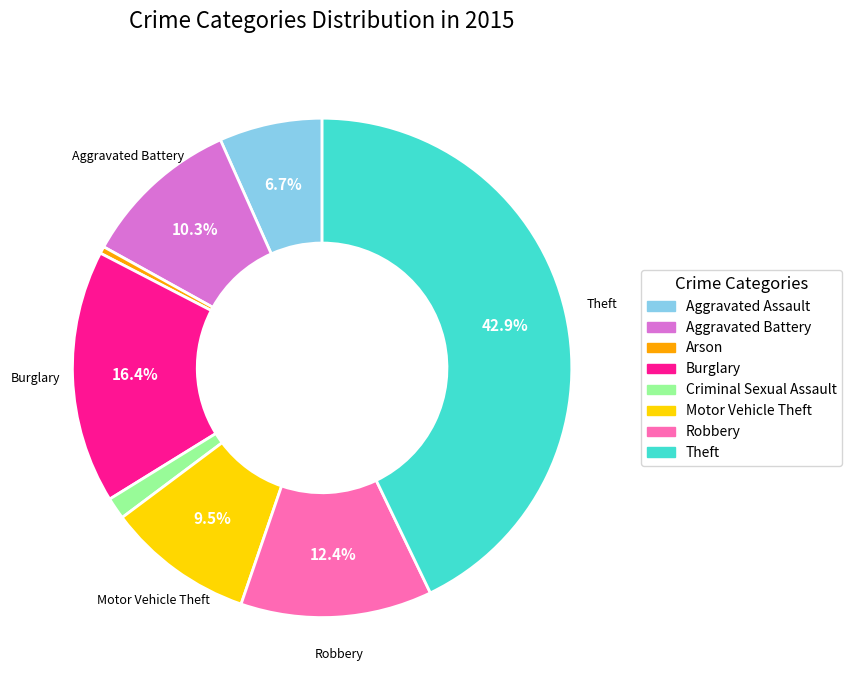

What percentage do Robbery and Motor Vehicle Theft together represent?

21.9%